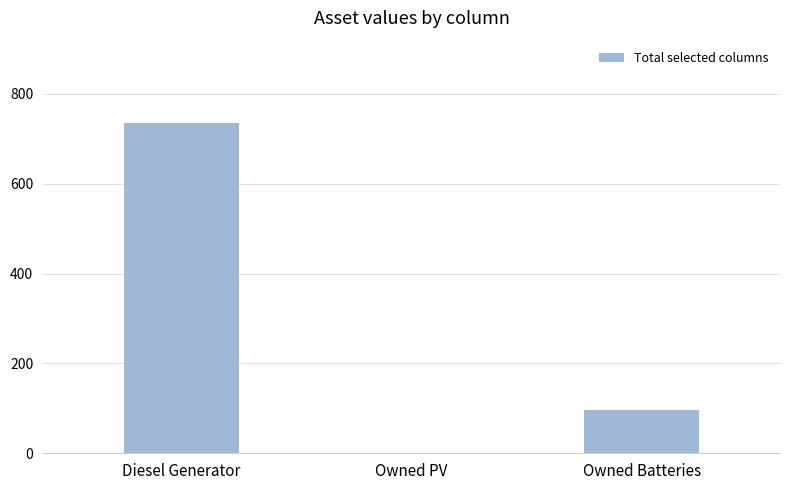

Between Owned Batteries and Diesel Generator, which is larger?

Diesel Generator